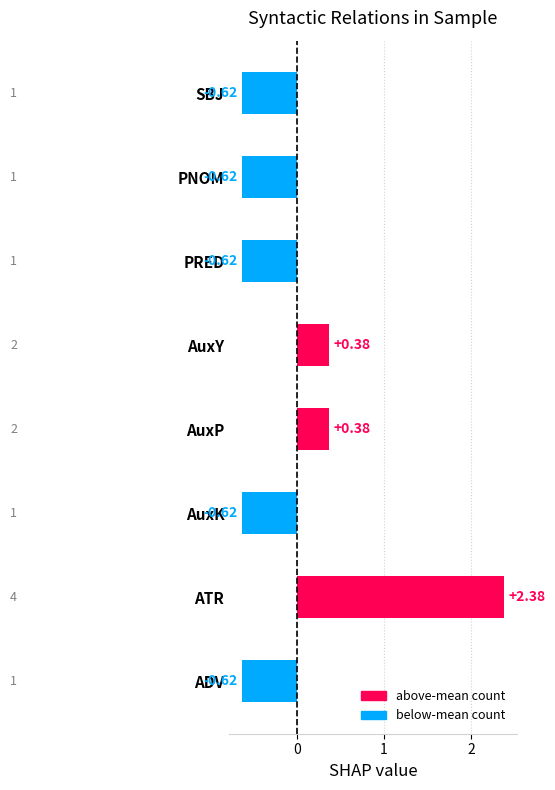

Which category has the highest value across all series?

ATR